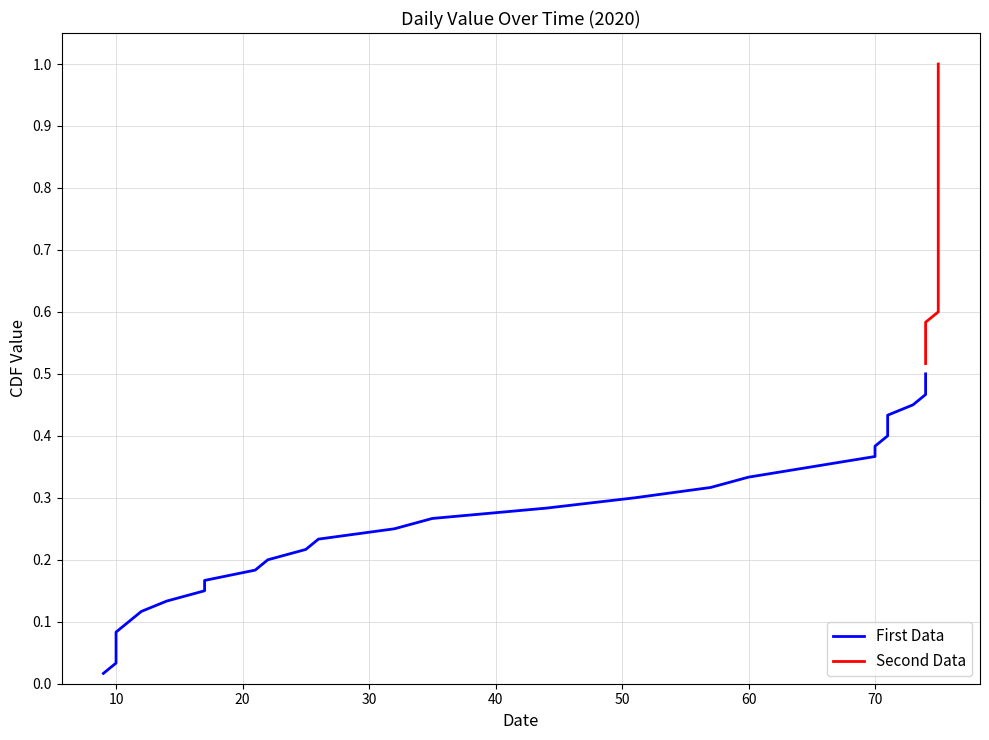

The Second Data series shows 0.2 at 21. True or false?

False